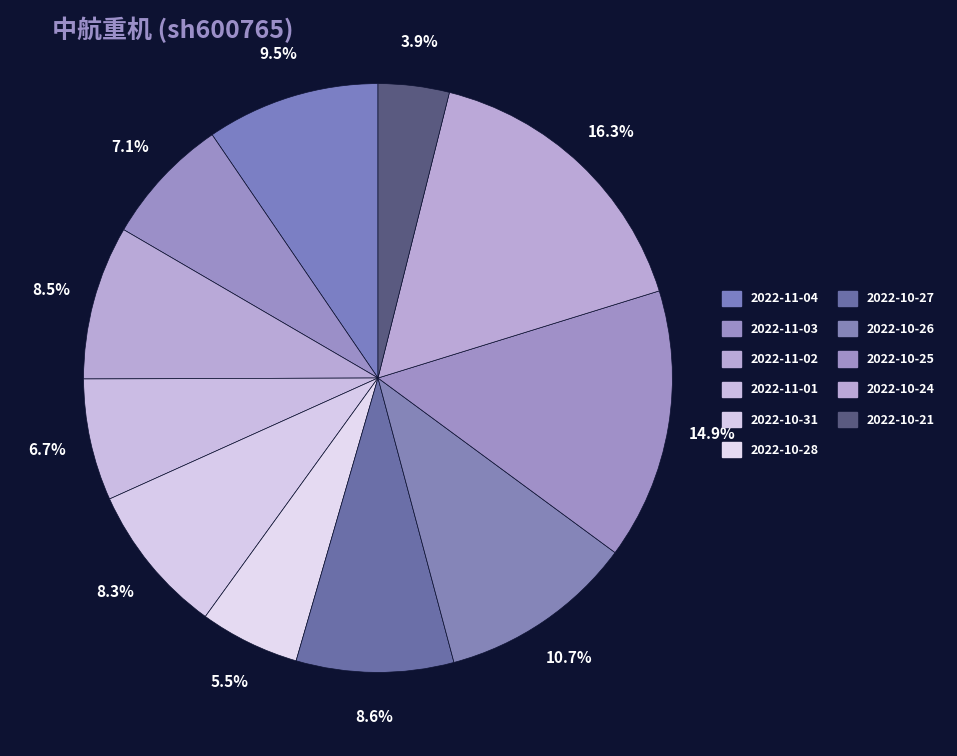

To the nearest percent, what portion does 2022-10-21 represent?

4%